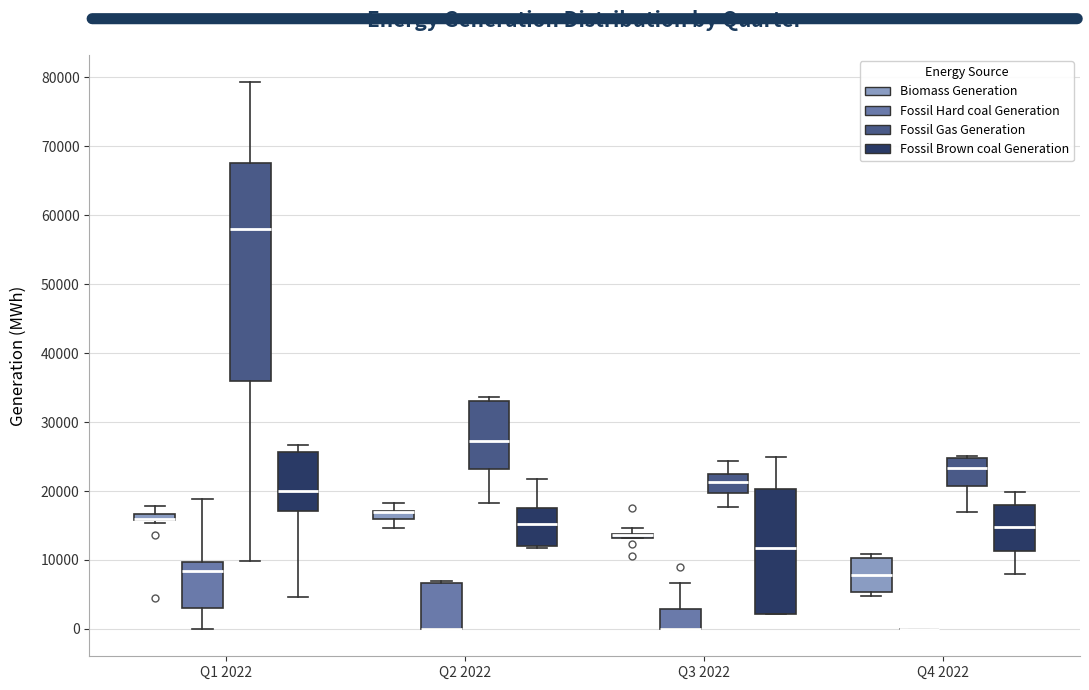

Where is the upper edge of the box for Q3 2022 (Biomass Generation) on the y-axis? The values are not printed on the chart, so give them approximately, as read against the axis.

14000